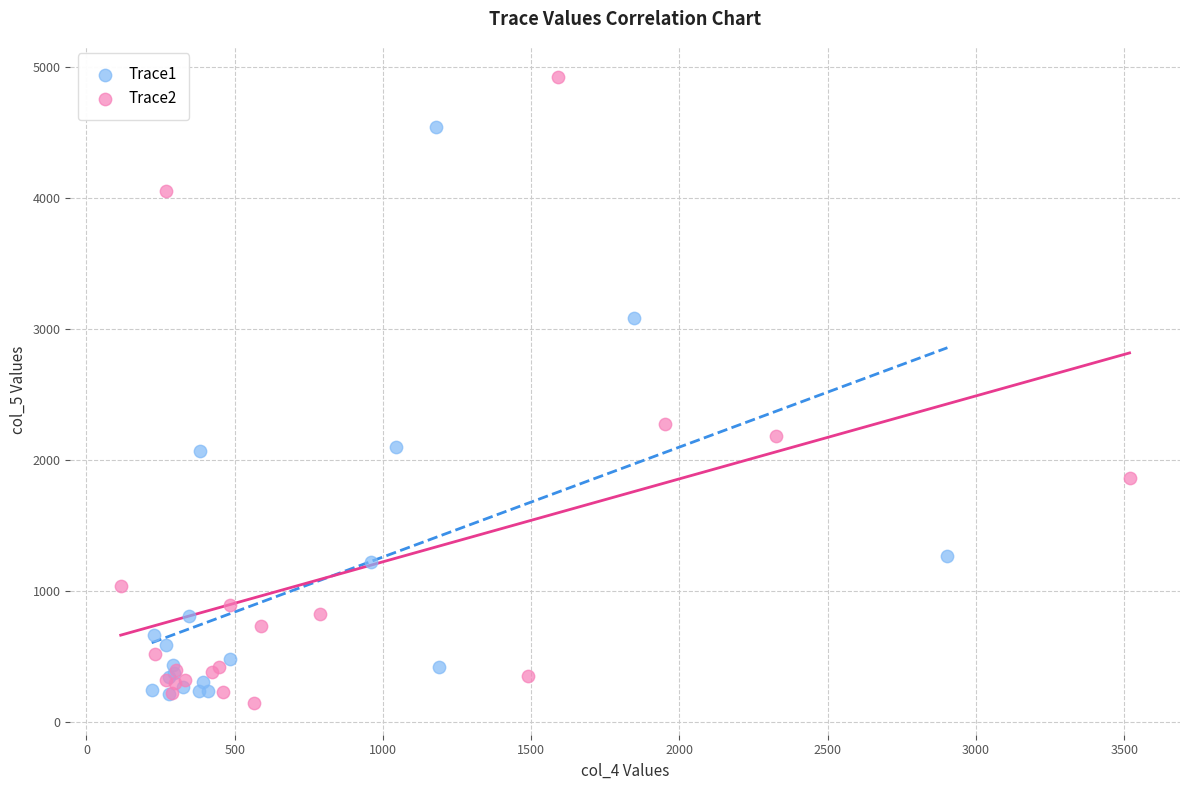

Which series reaches the maximum Y coordinate?

Trace2